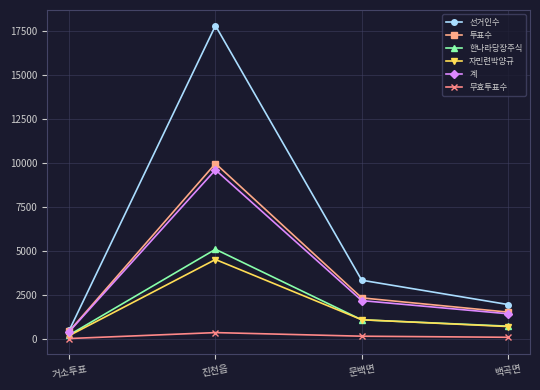

At which category is the sum across all series the highest?

진천읍